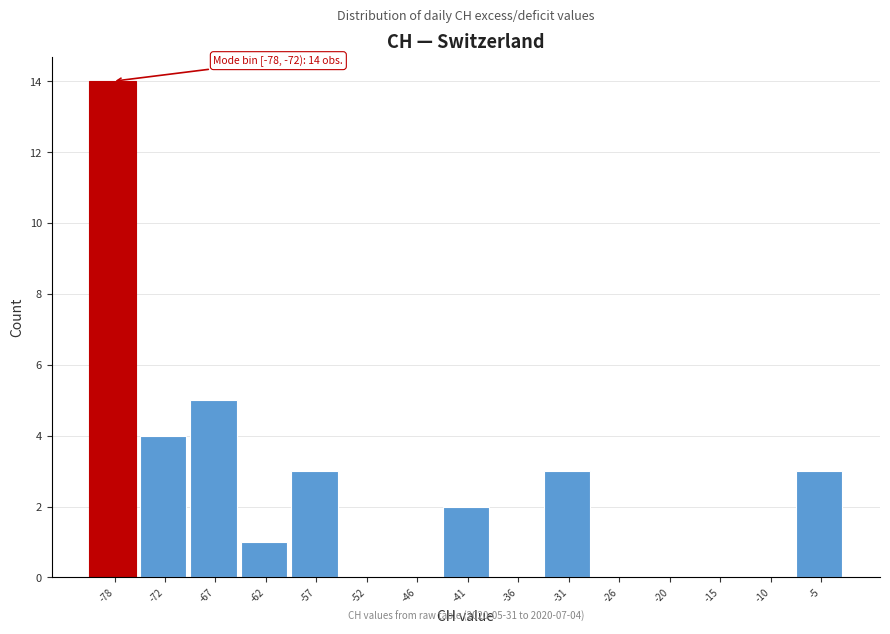

Reading left to right, transcribe all the data shown in this chart.

-78=14	-72=4	-67=5	-62=1	-57=3	-52=0	-46=0	-41=2	-36=0	-31=3	-26=0	-20=0	-15=0	-10=0	-5=3